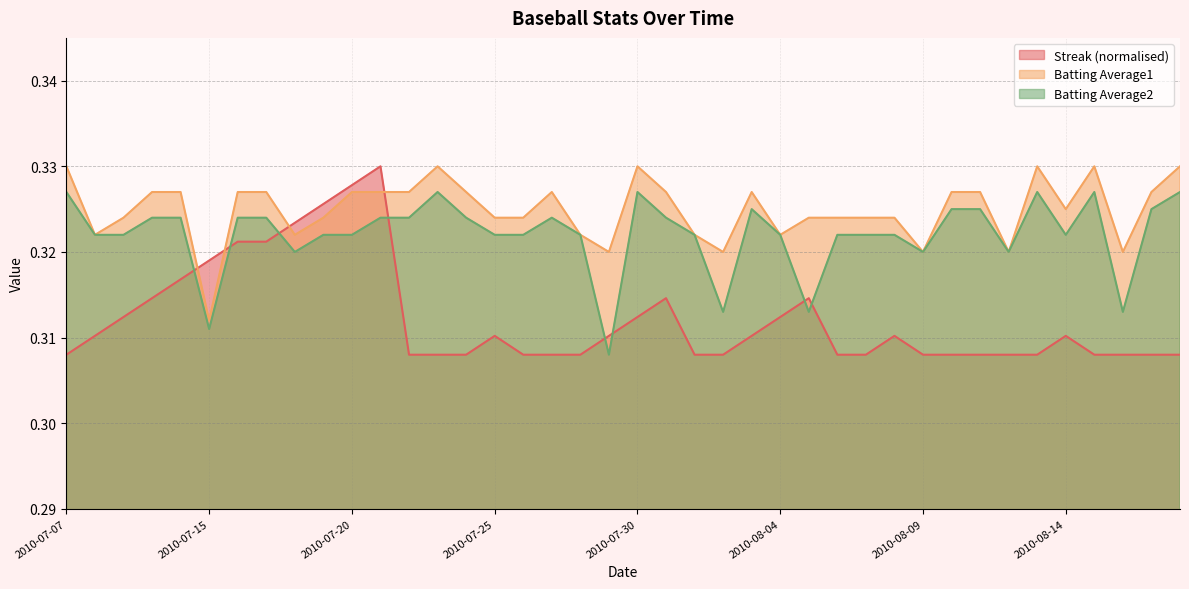

True or false: Batting Average1 has more than 2 interior local peaks.

True